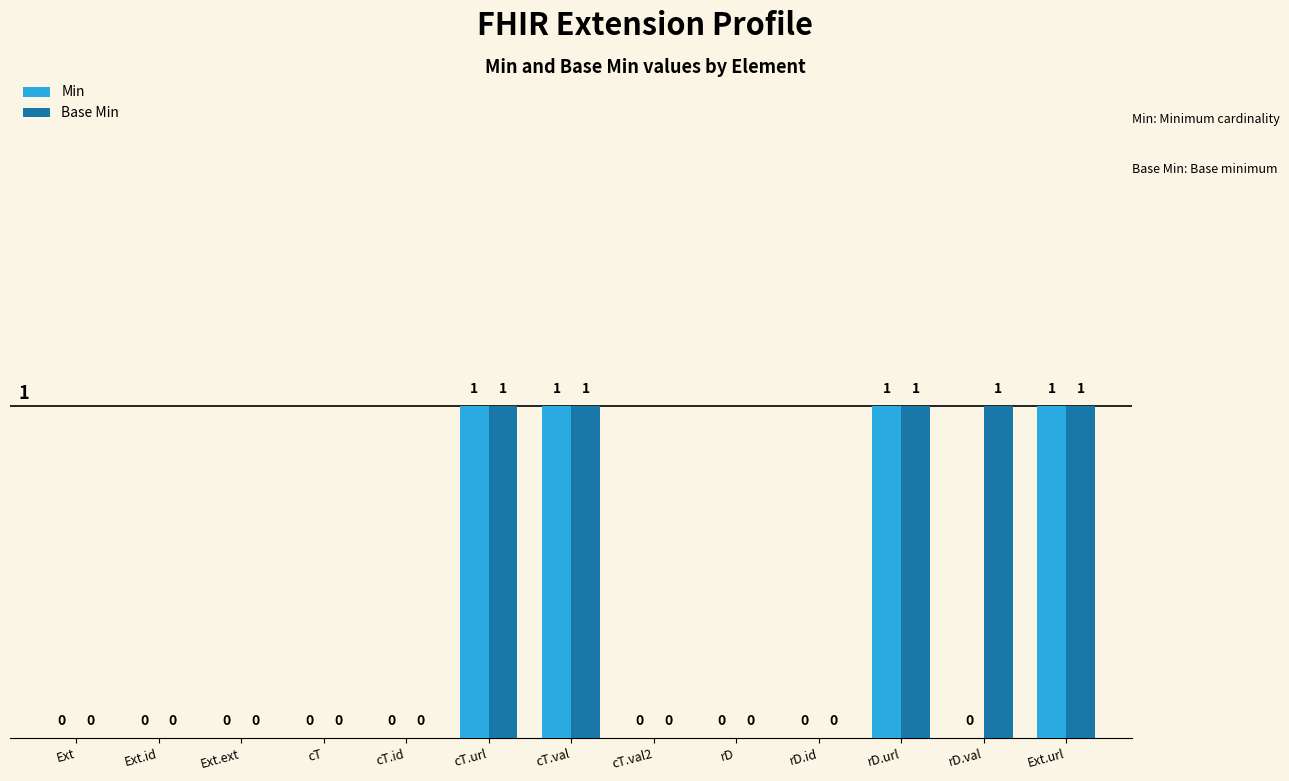

Reading right to left, extract all data points from this chart.

Min: Ext.url=1	rD.val=0	rD.url=1	rD.id=0	rD=0	cT.val2=0	cT.val=1	cT.url=1	cT.id=0	cT=0	Ext.ext=0	Ext.id=0	Ext=0
Base Min: Ext.url=1	rD.val=1	rD.url=1	rD.id=0	rD=0	cT.val2=0	cT.val=1	cT.url=1	cT.id=0	cT=0	Ext.ext=0	Ext.id=0	Ext=0